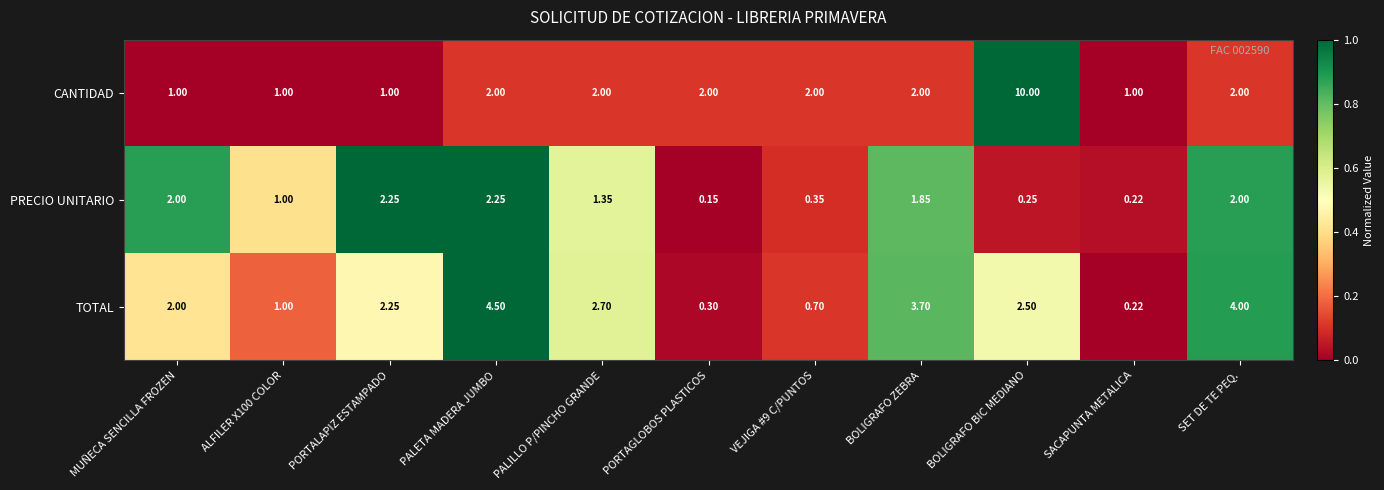

List the series in order of their overall mean, highest first.

CANTIDAD, TOTAL, PRECIO UNITARIO